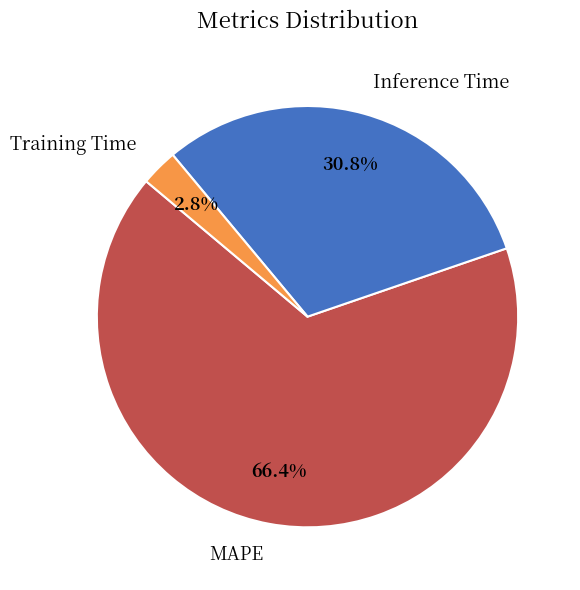

To the nearest percent, what percentage of the pie is MAPE?

66%